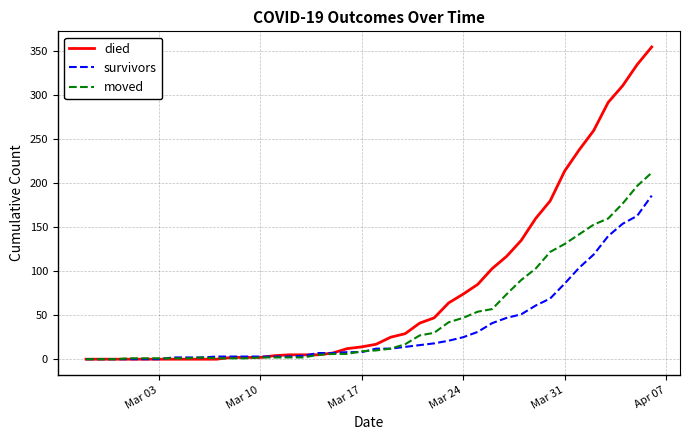

What is the highest value of the moved series?

212